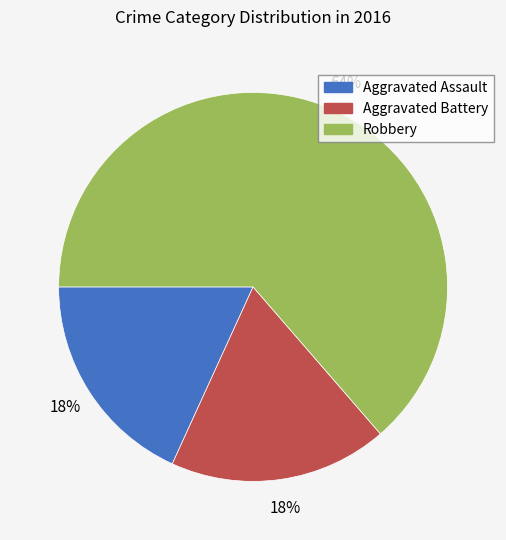

Is it true that Aggravated Assault is 18% of the pie?

True